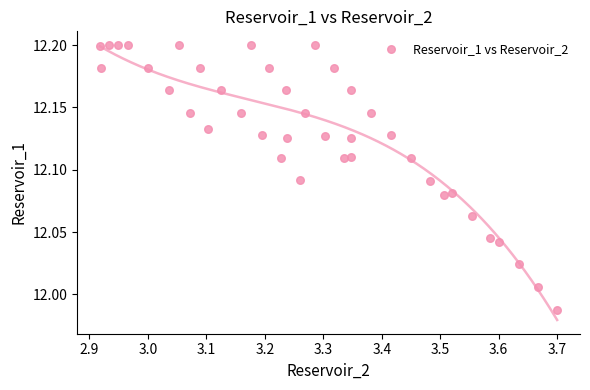

What is the range of X values (max minus min)?

0.8